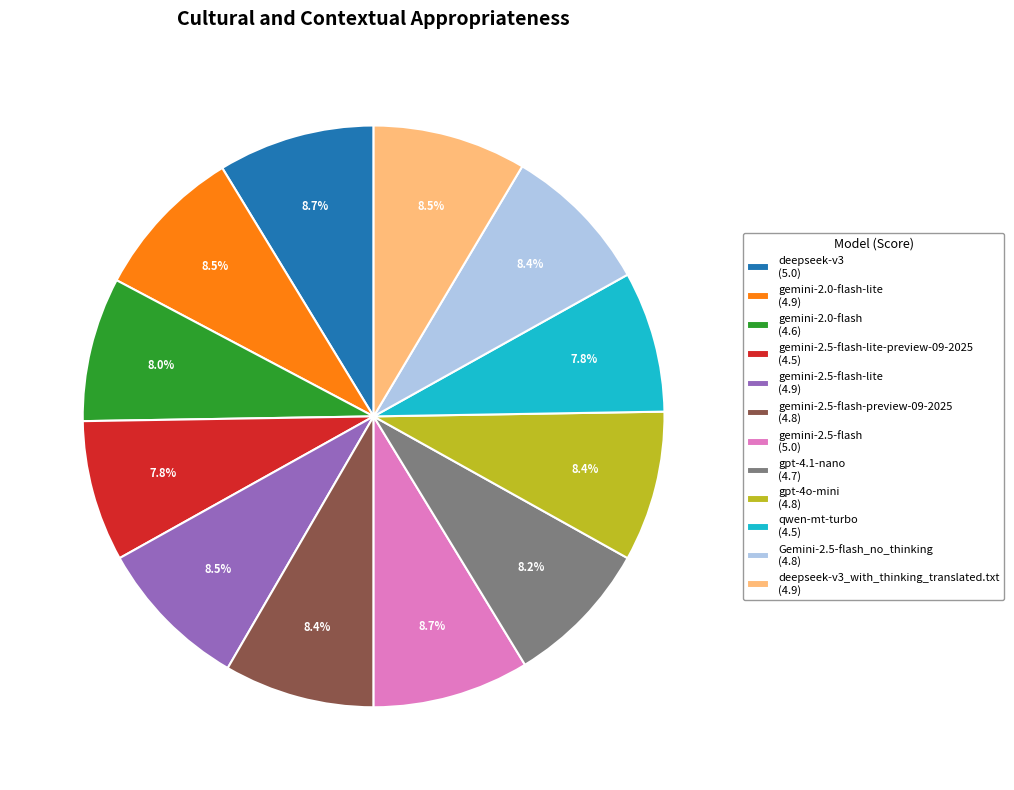

Count the number of slices in the pie.

12